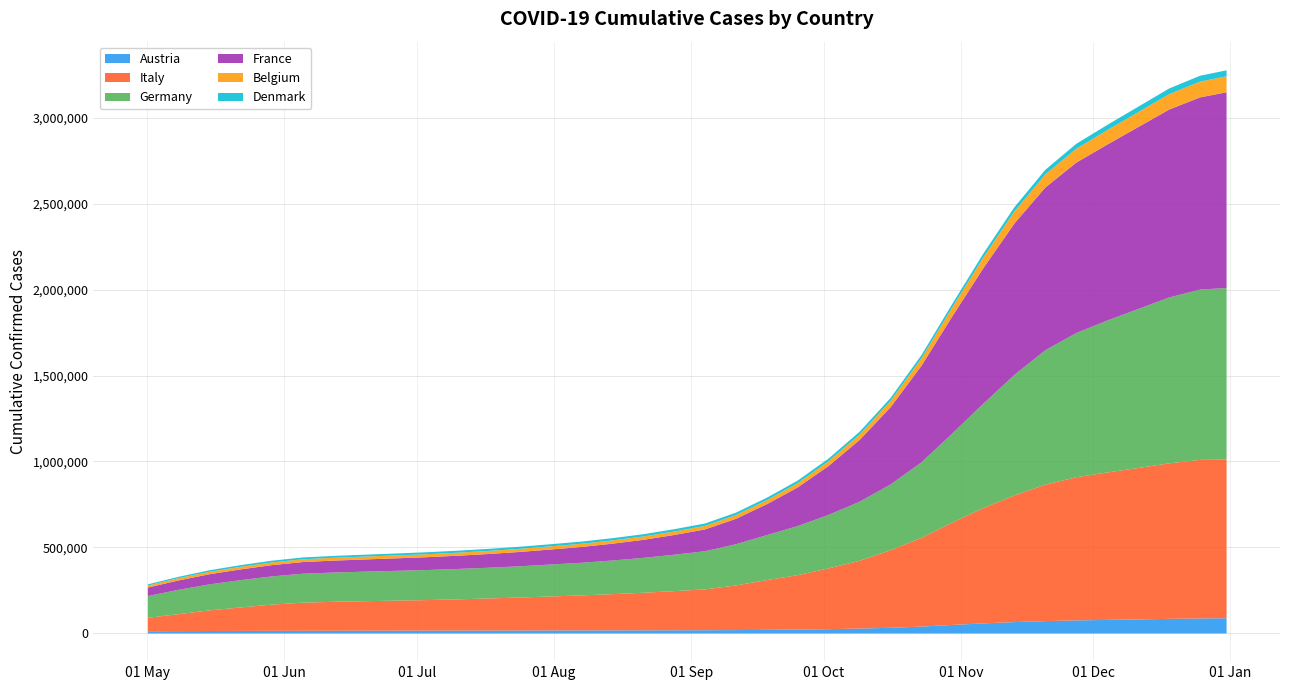

Rank the series by their maximum value, from lowest to highest.

Denmark, Austria, Belgium, Italy, Germany, France